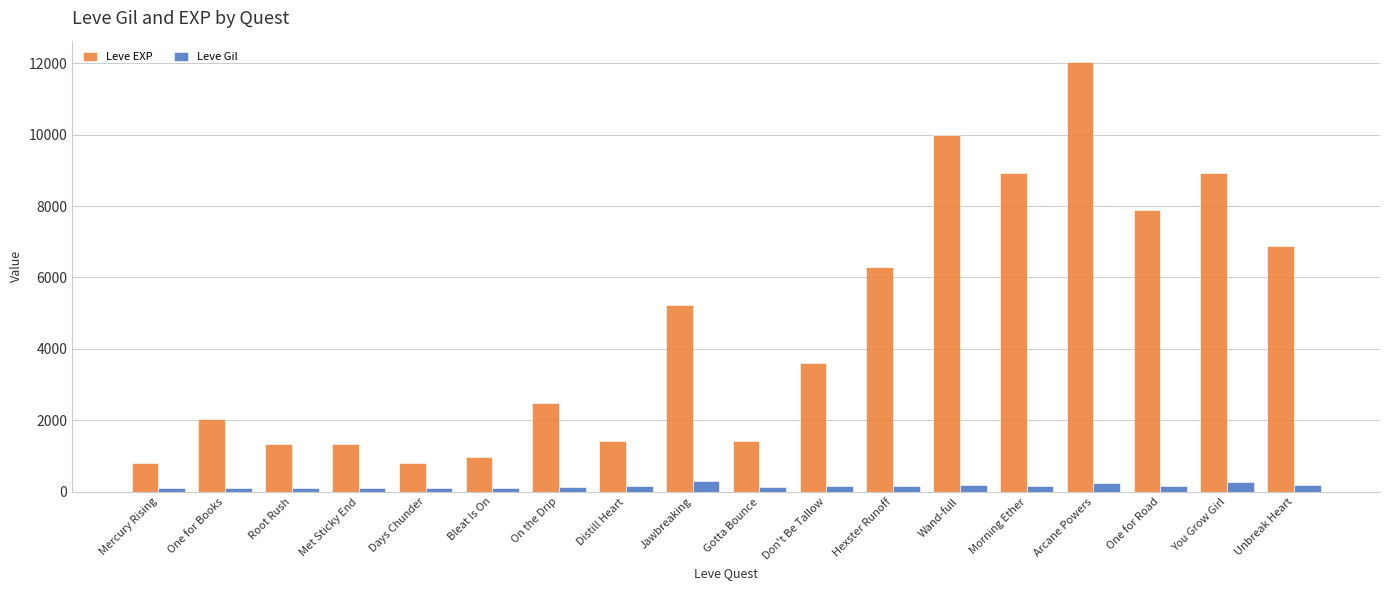

How many groups of bars are there?

18